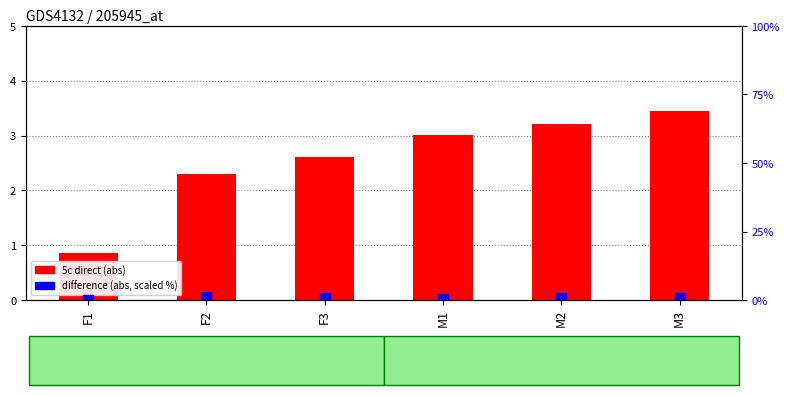

Rank the categories by difference (scaled) value from lowest to highest.

F1, M1, M3, F3, M2, F2